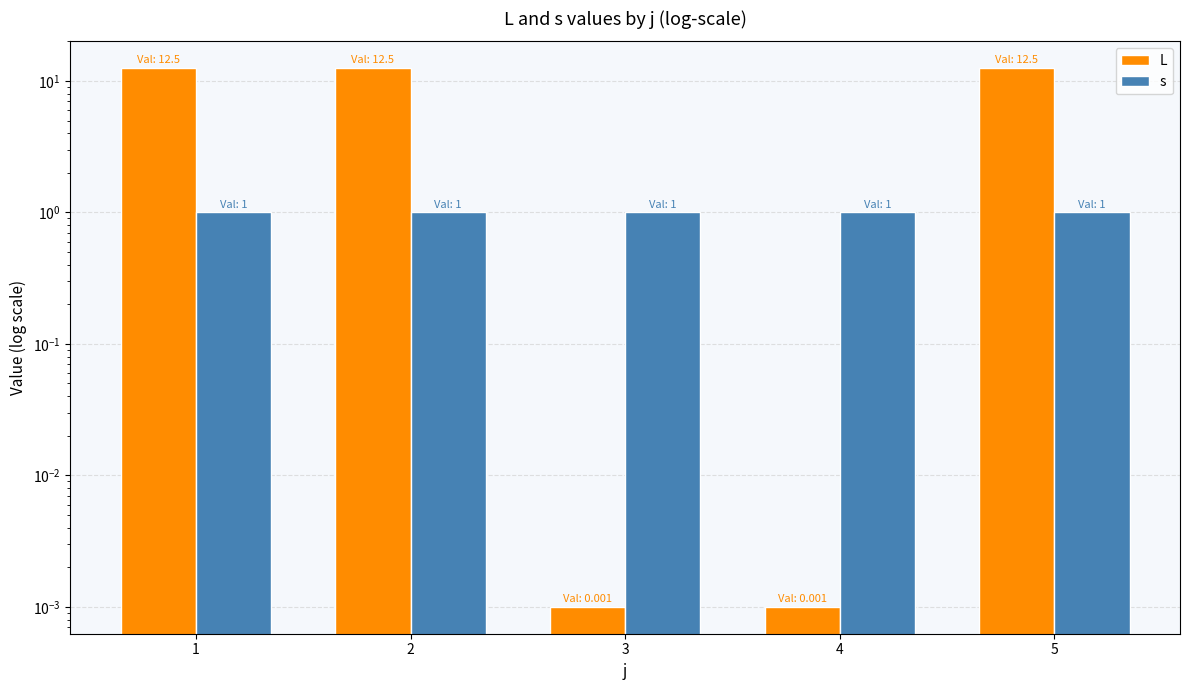

What is the total value across all series at 4?

1.0